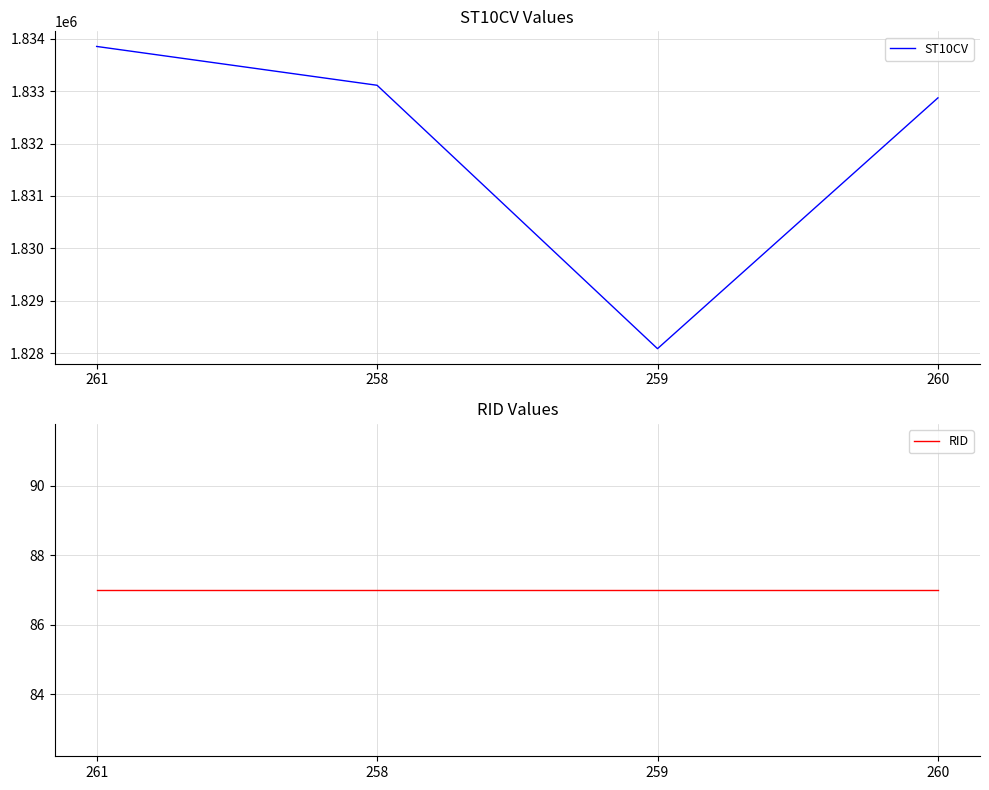

What is the value of the RID point at the 2nd from the left?

87